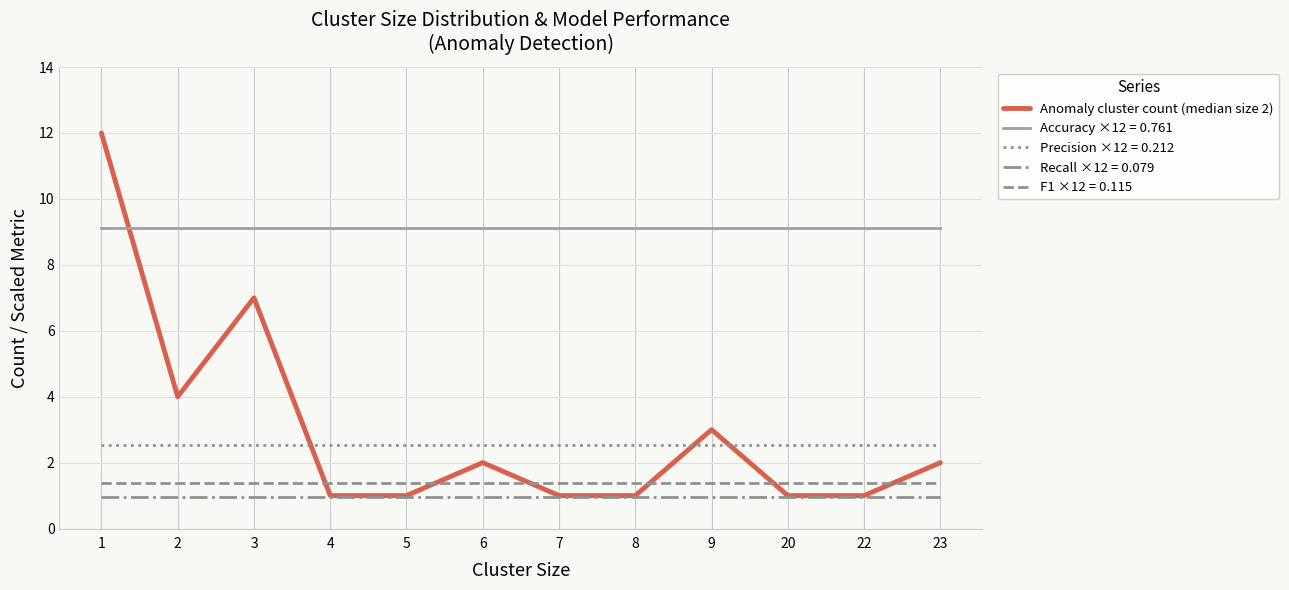

How many distinct data groups are displayed?

5